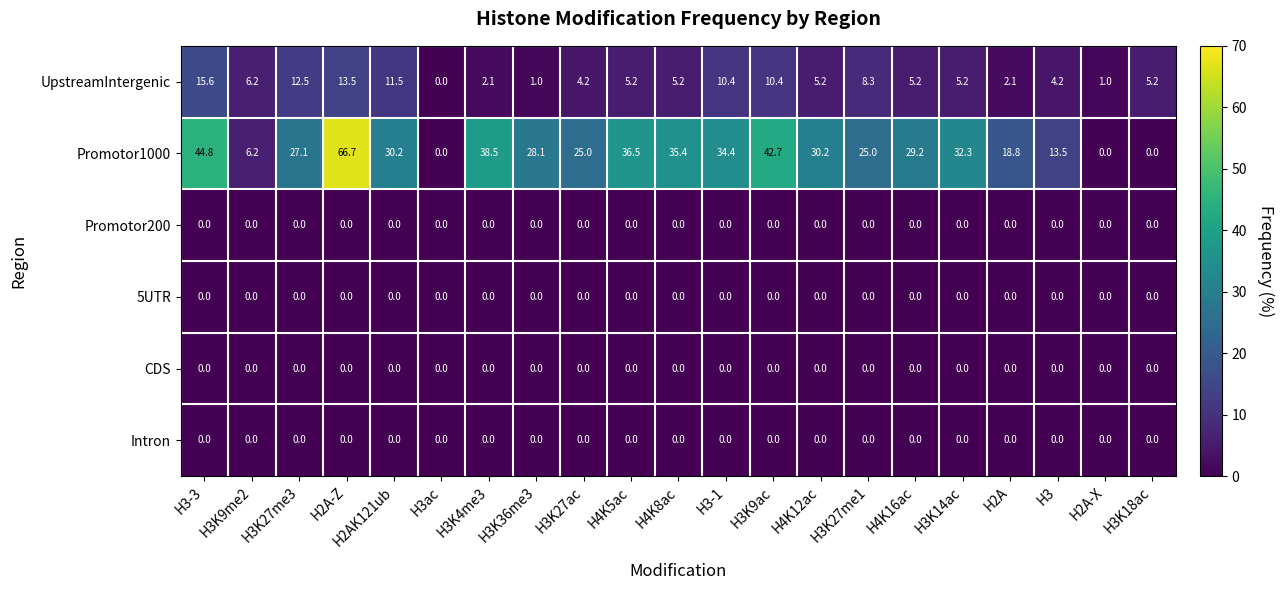

At which label is UpstreamIntergenic closest to 7?

H3K9me2